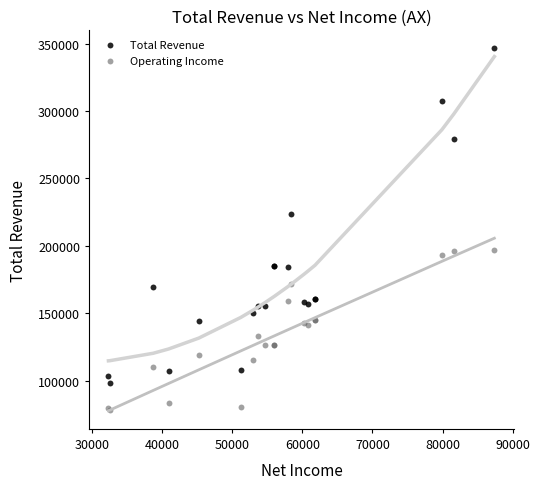

Across all series, what Y value is closest to 212350?

223800